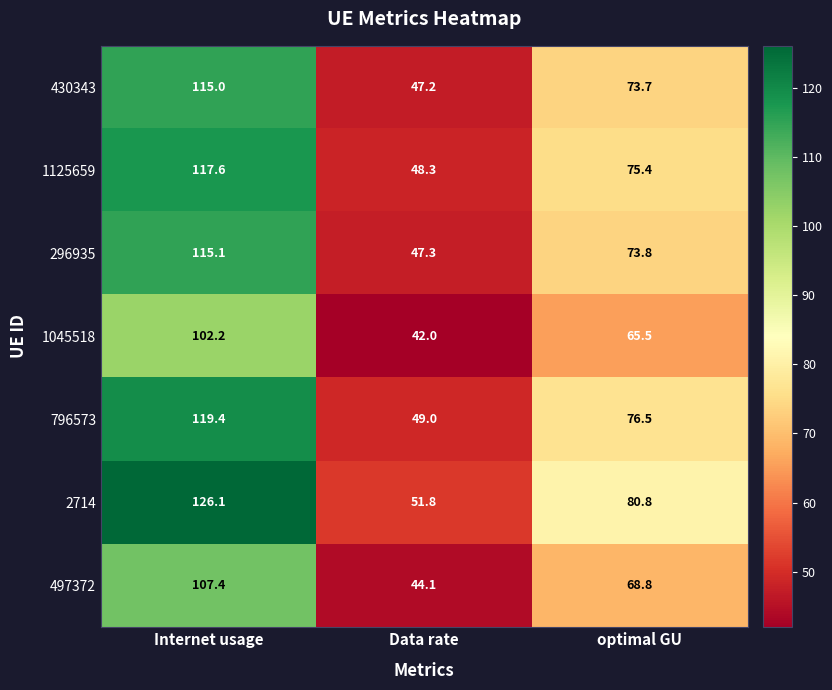

Which series changed the most between Internet usage and Data rate?

2714